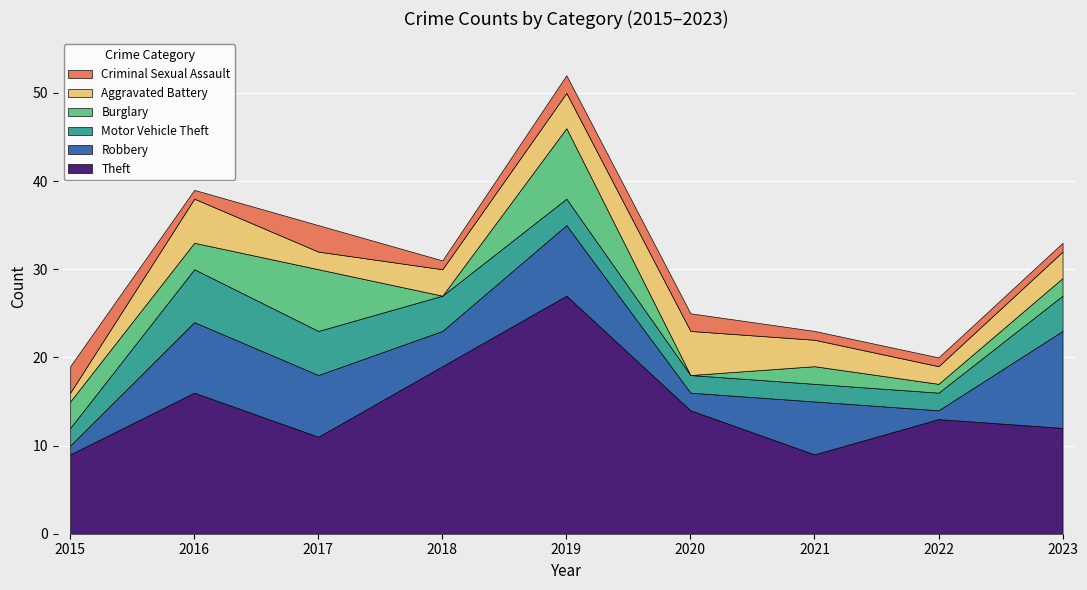

What are all the series names shown in the legend?

Criminal Sexual Assault, Aggravated Battery, Burglary, Motor Vehicle Theft, Robbery, Theft